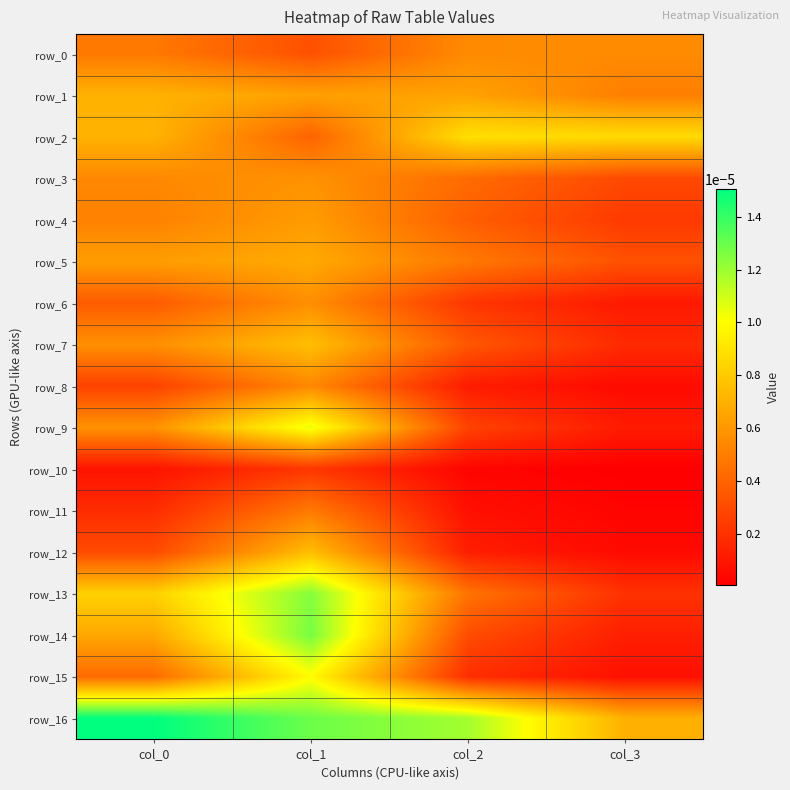

How many series are shown in this chart?

17